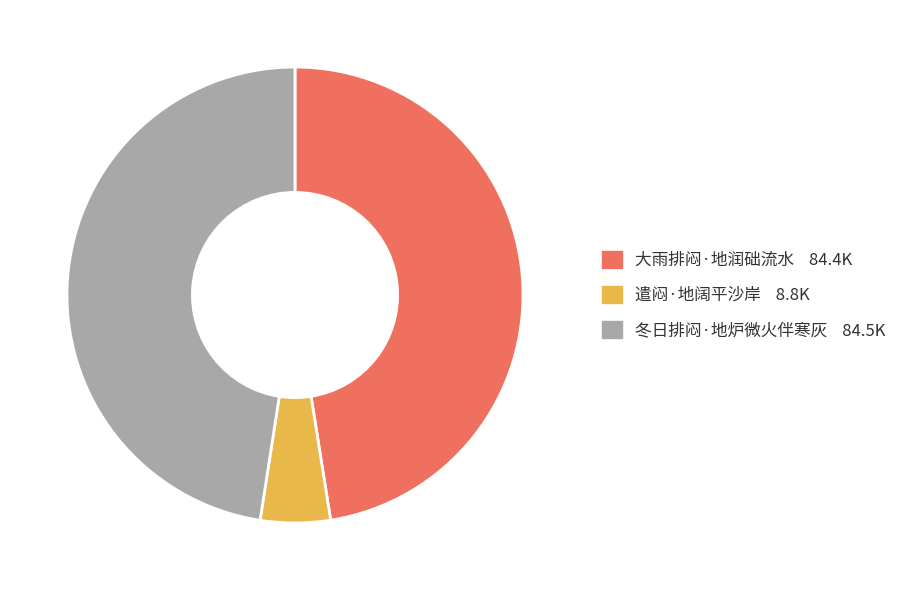

Does 冬日排闷·地炉微火伴寒灰 account for over 50% of the chart?

No